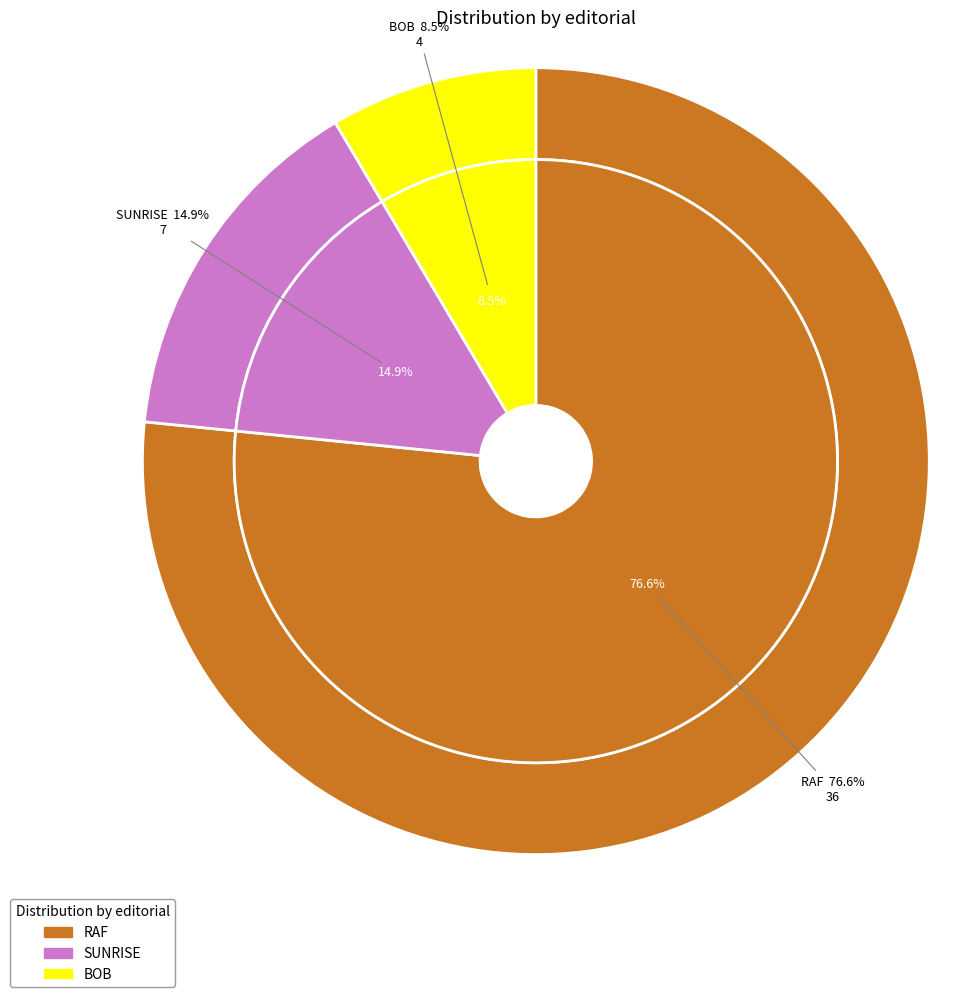

How many segments does this pie chart have?

3